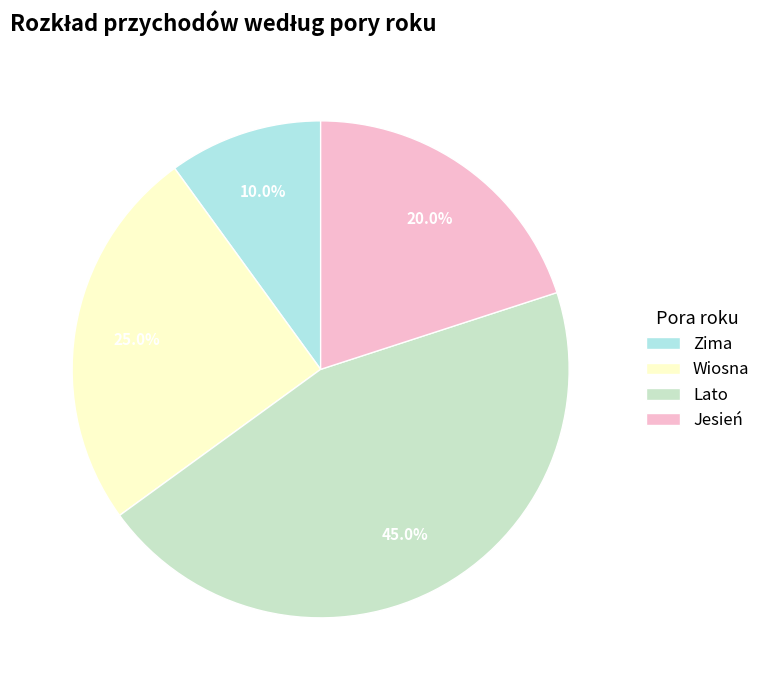

Which slice is the largest?

Lato